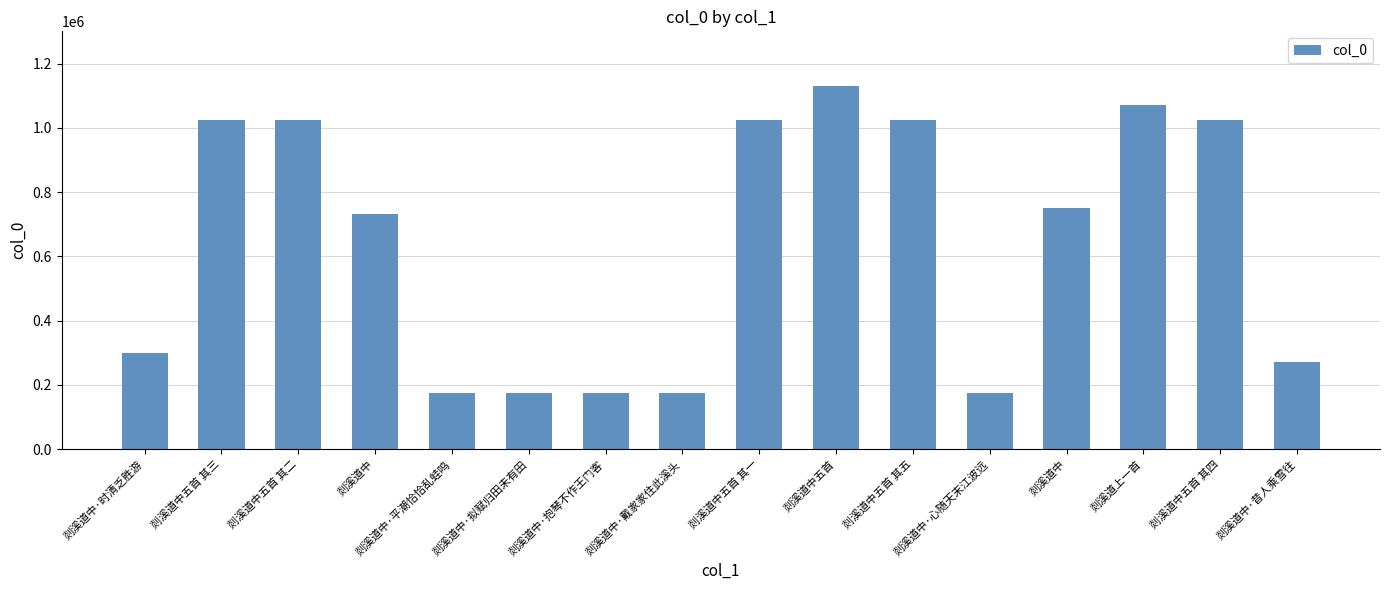

At which category does the chart reach its peak across all series?

剡溪道中五首